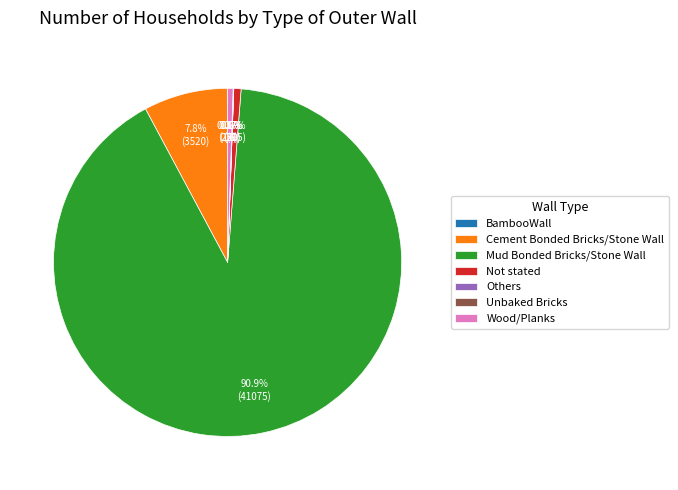

Approximately how many times larger is the value at Mud Bonded Bricks/Stone Wall compared to Not stated?

134.7